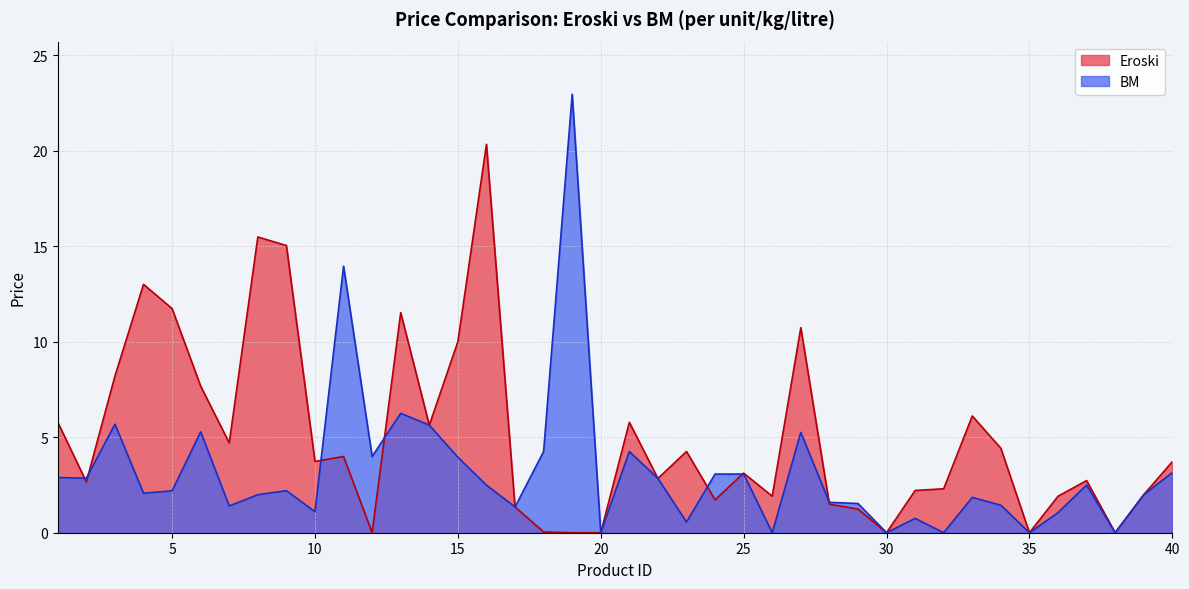

What is the sum of all BM values?

127.3